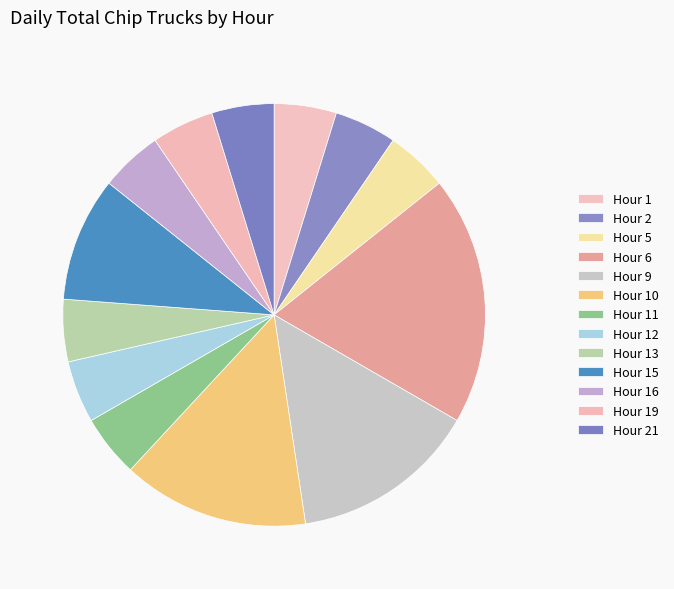

What percentage is the Hour 19 slice, to the nearest percent?

5%